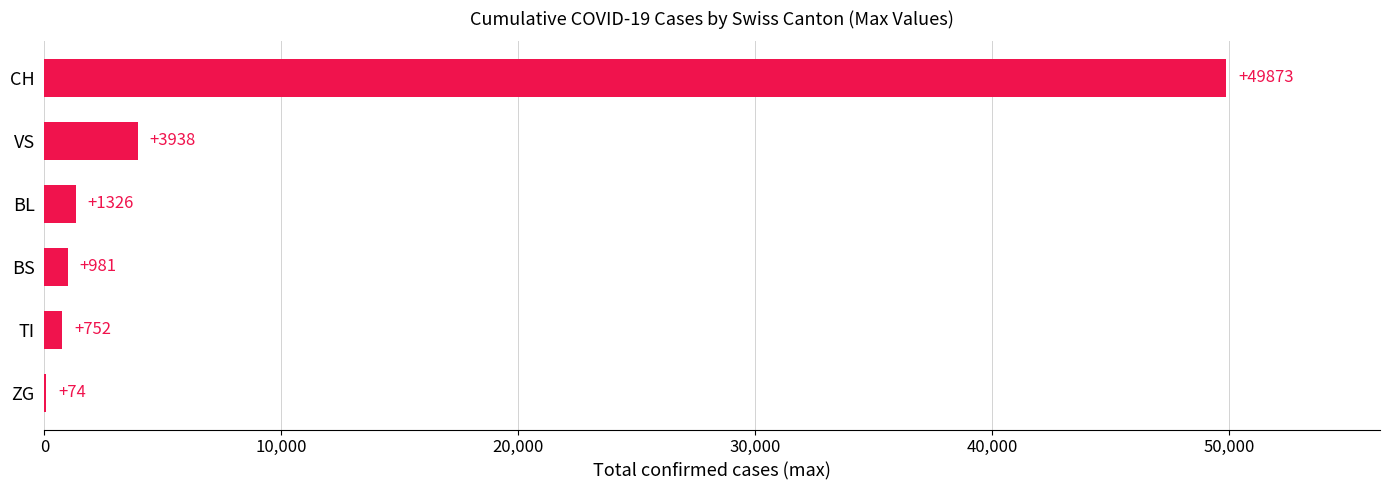

Reading bottom to top, extract all data points from this chart.

ZG=74	TI=752	BS=981	BL=1326	VS=3938	CH=49873